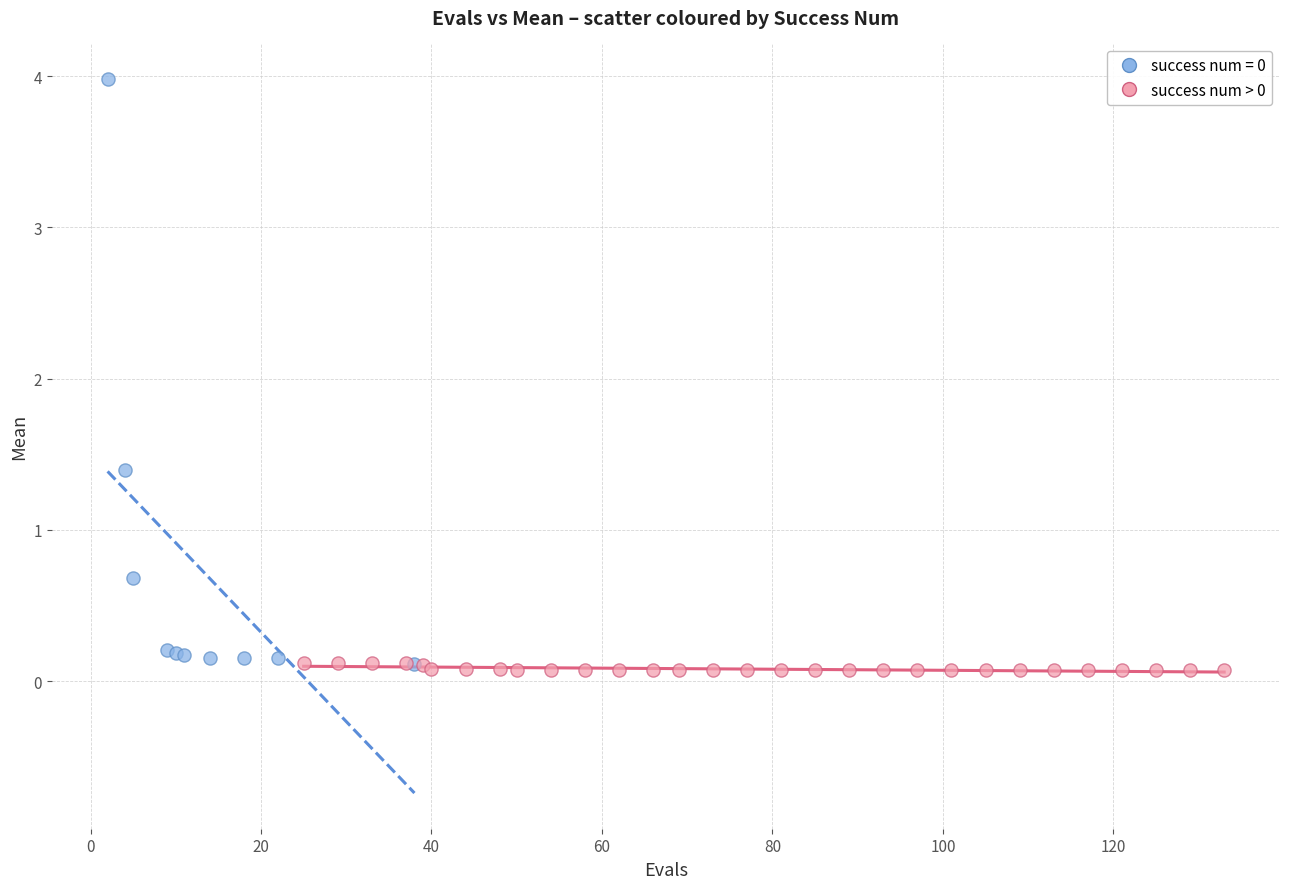

Which series has the largest Y range (max minus min)?

success num = 0